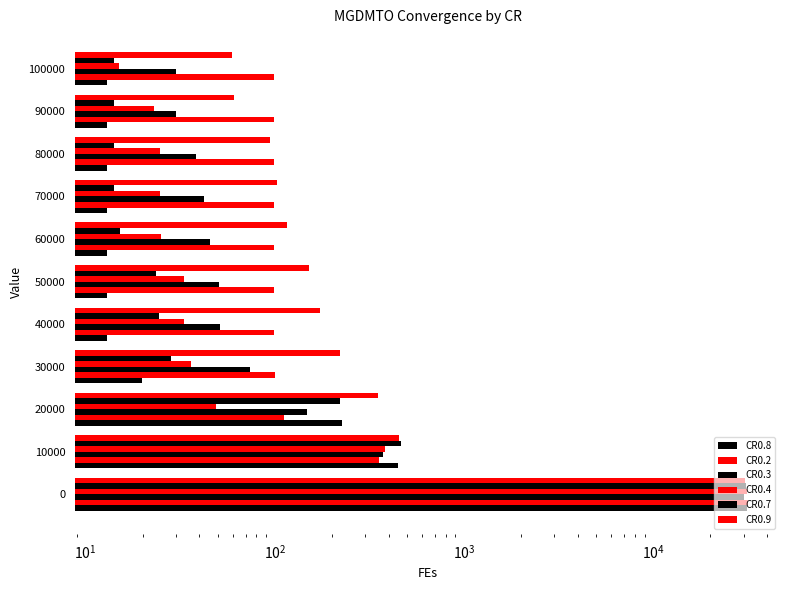

Reading left to right, extract all data points from this chart.

CR0.8: 31312.2	449.9	227.6	19.9	13.0	13.0	13.0	13.0	13.0	13.0	13.0
CR0.2: 31579.7	354.6	112.4	100.1	99.3	99.1	98.9	98.9	98.8	98.7	98.7
CR0.3: 30096.6	371.8	147.5	74.4	51.4	51.0	45.5	42.3	38.5	30.1	30.0
CR0.4: 31204.1	382.5	48.7	36.0	33.2	33.2	25.1	24.6	24.6	23.0	15.0
CR0.7: 30698.1	461.8	220.3	28.3	24.5	23.5	15.1	14.1	14.1	14.1	14.1
CR0.9: 30581.9	455.1	349.9	221.5	173.1	150.8	116.1	103.2	94.3	60.7	59.1